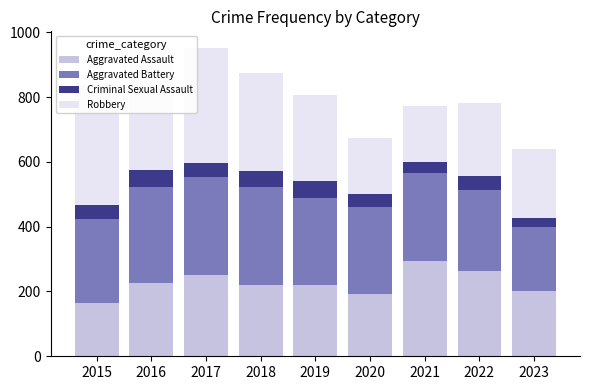

The Aggravated Battery series shows 302 at 2018. True or false?

True